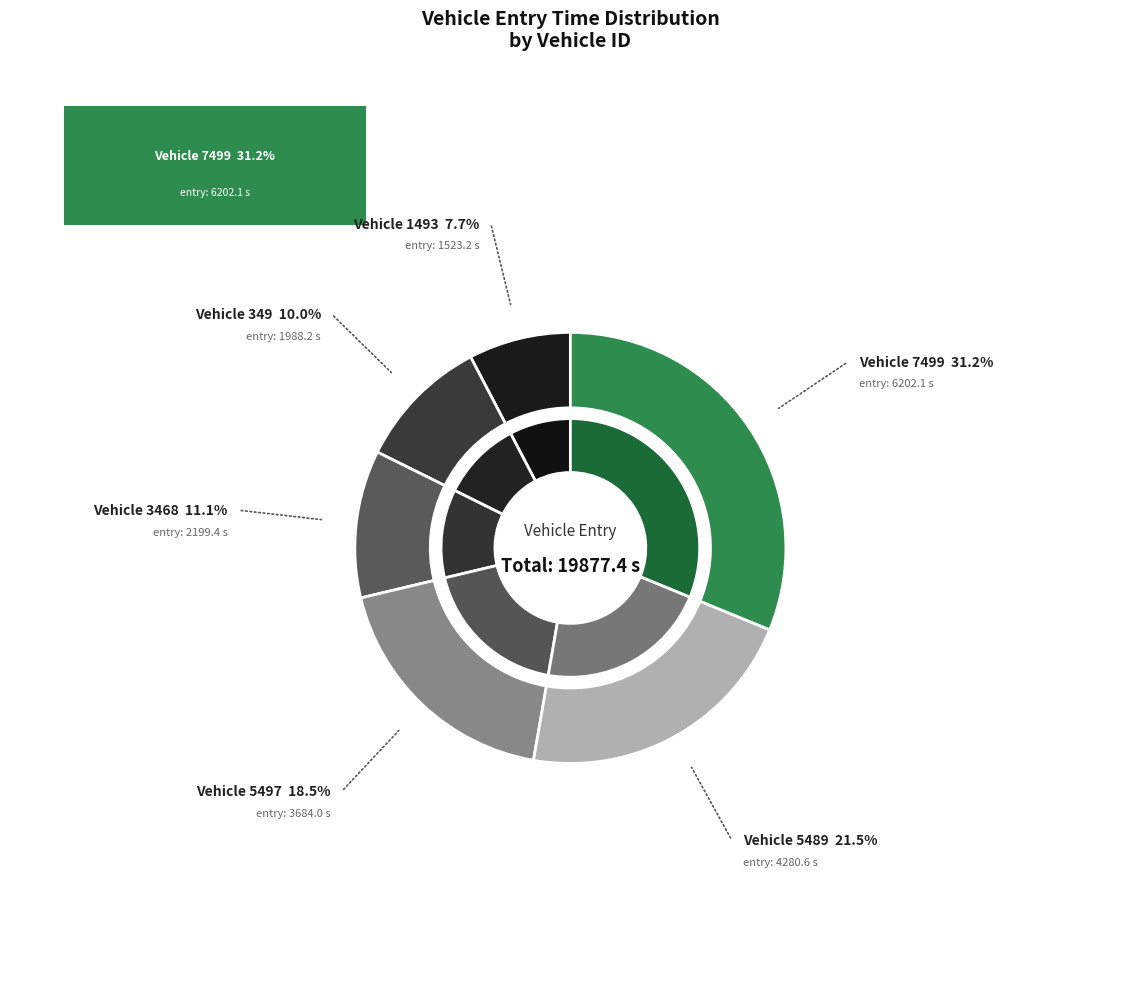

What is the smallest slice in the pie chart?

1493